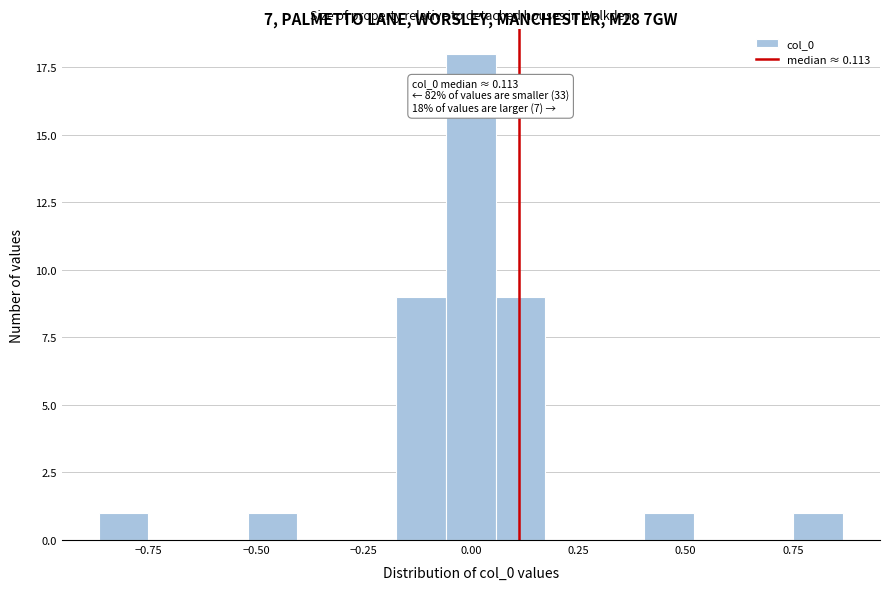

Around what value on the x-axis is the tallest bar? Give the approximate position of its centre, as read against the axis.

0.00